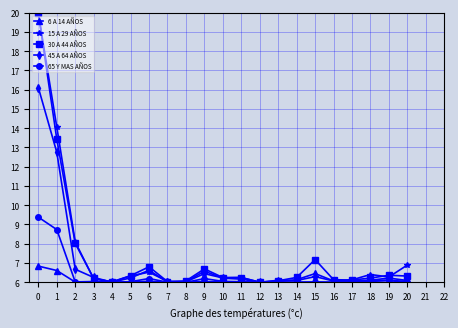

Which series changed the most between 2 and 11?

15 A 29 AÑOS